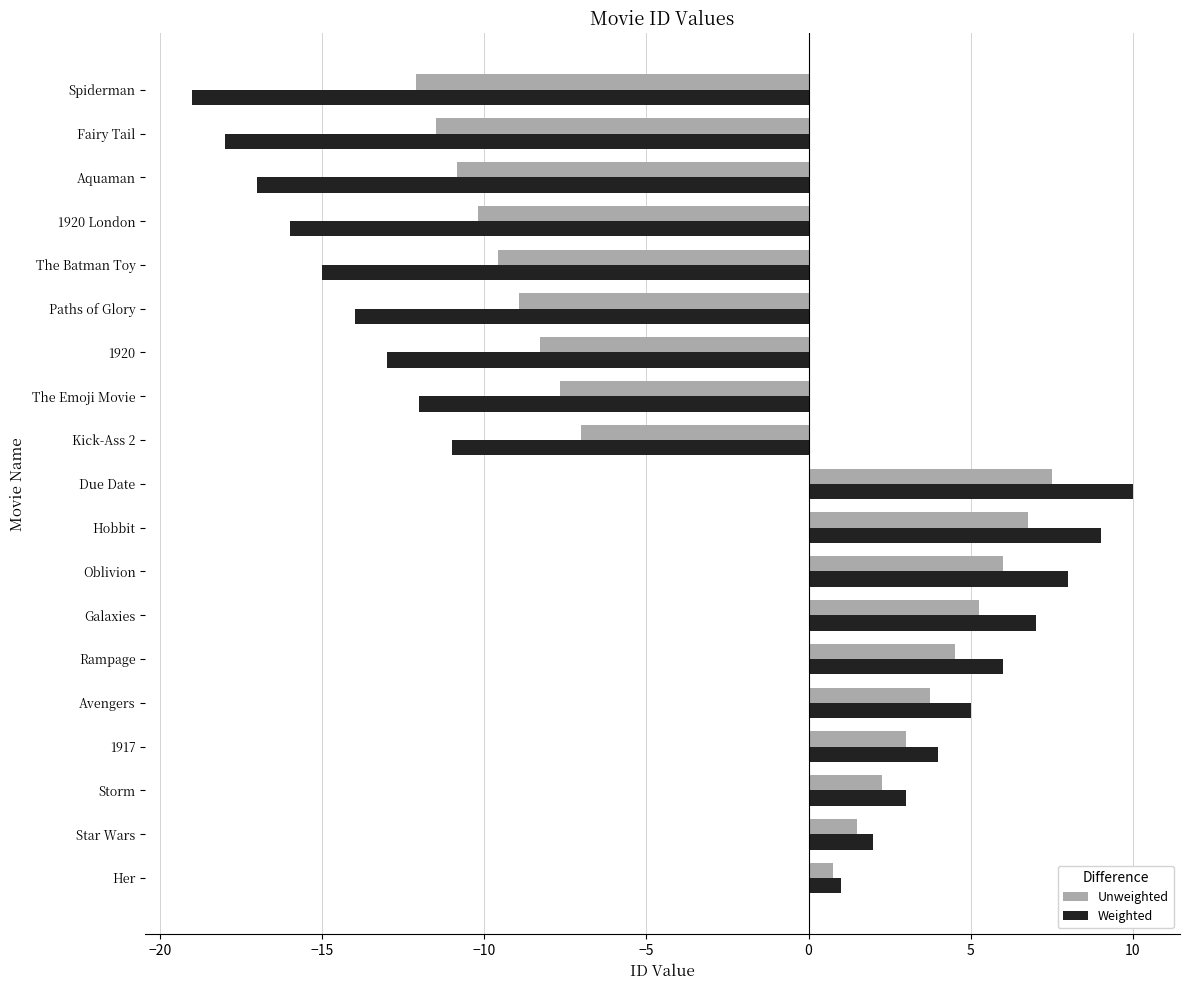

What is the total value across all series at Oblivion?

14.0